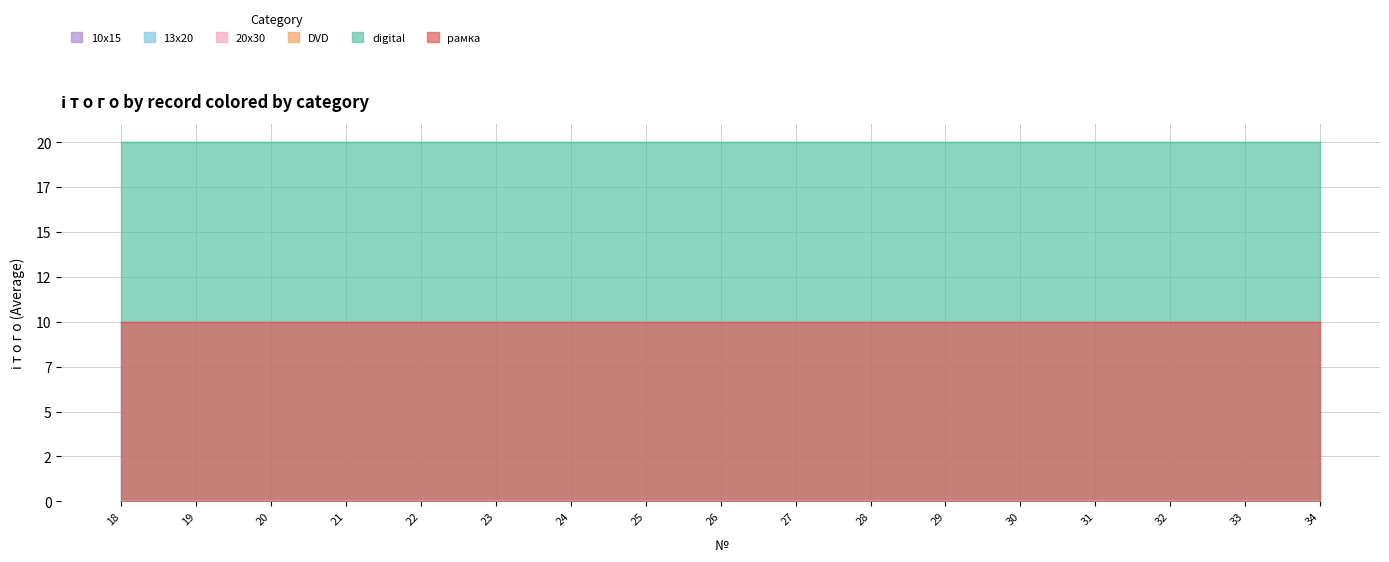

True or false: 10х15 and DVD intersect in this chart.

False